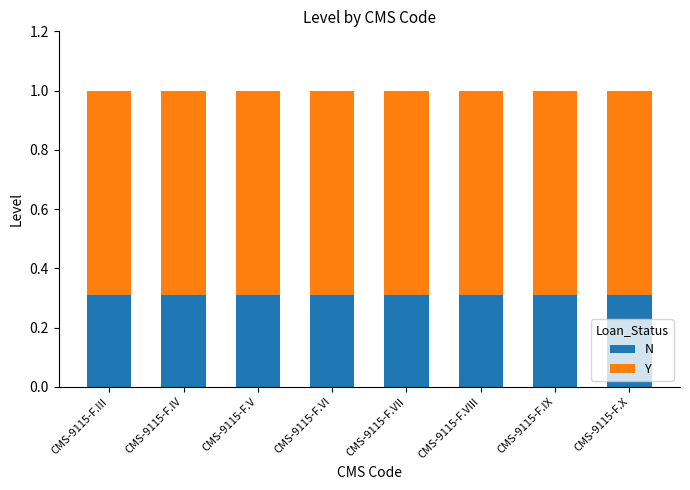

What is the total value across all series at CMS-9115-F.X?

1.0